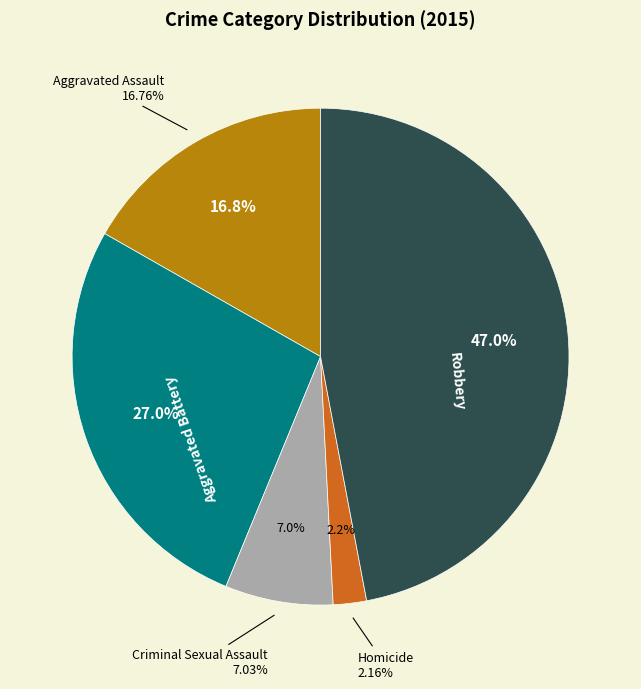

Is Aggravated Battery the majority of the pie?

No